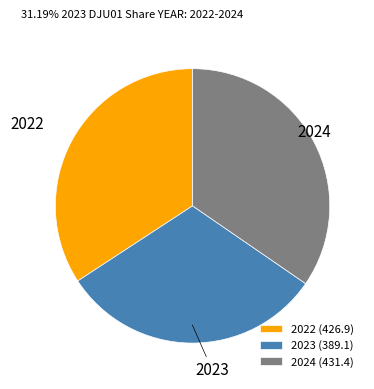

Approximately how many times larger is the value at 2022 compared to 2024?

1.0